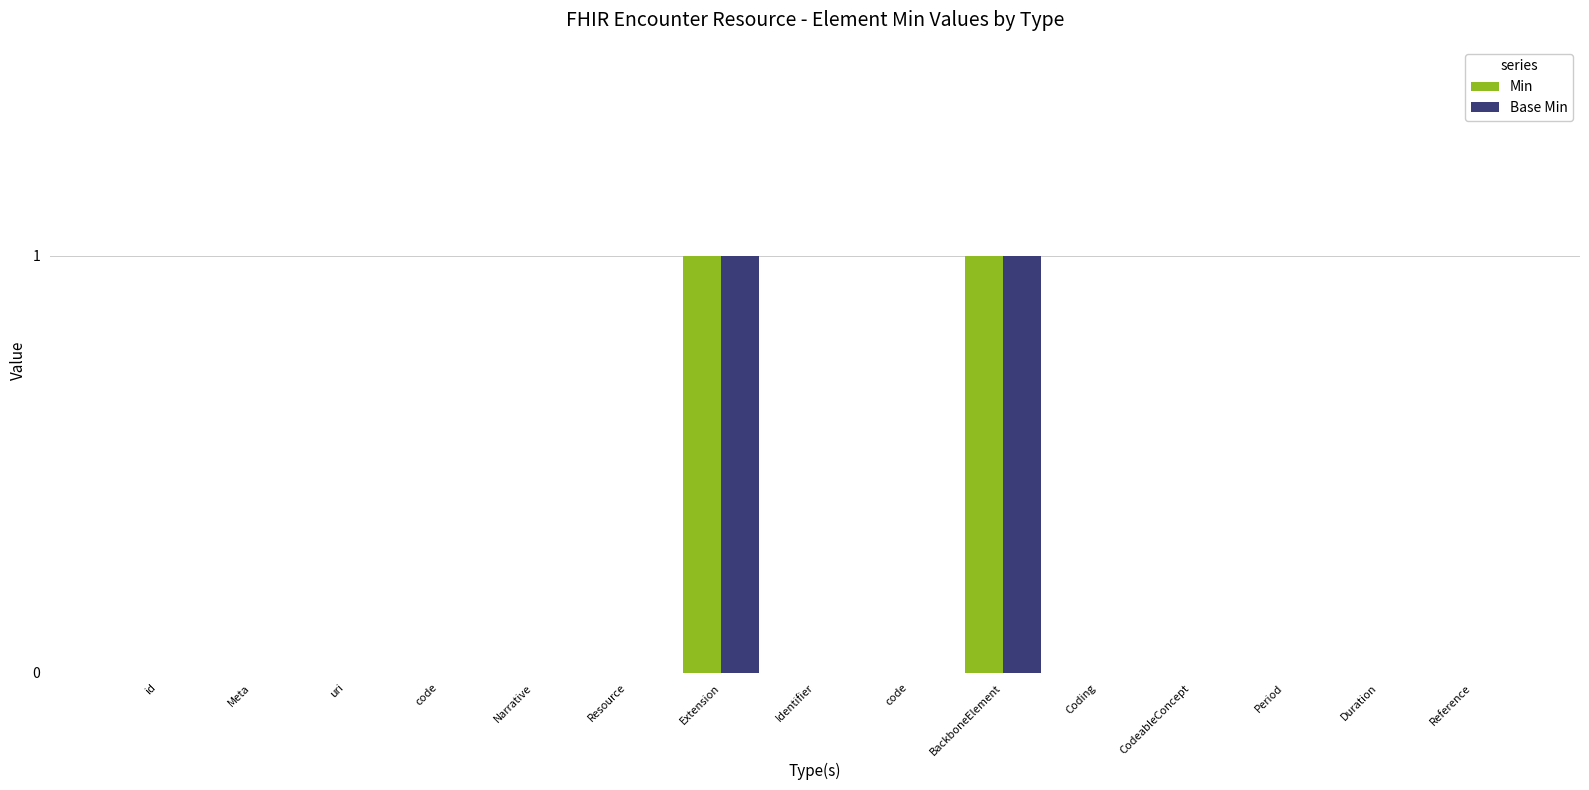

At which category does the chart reach its peak across all series?

Extension